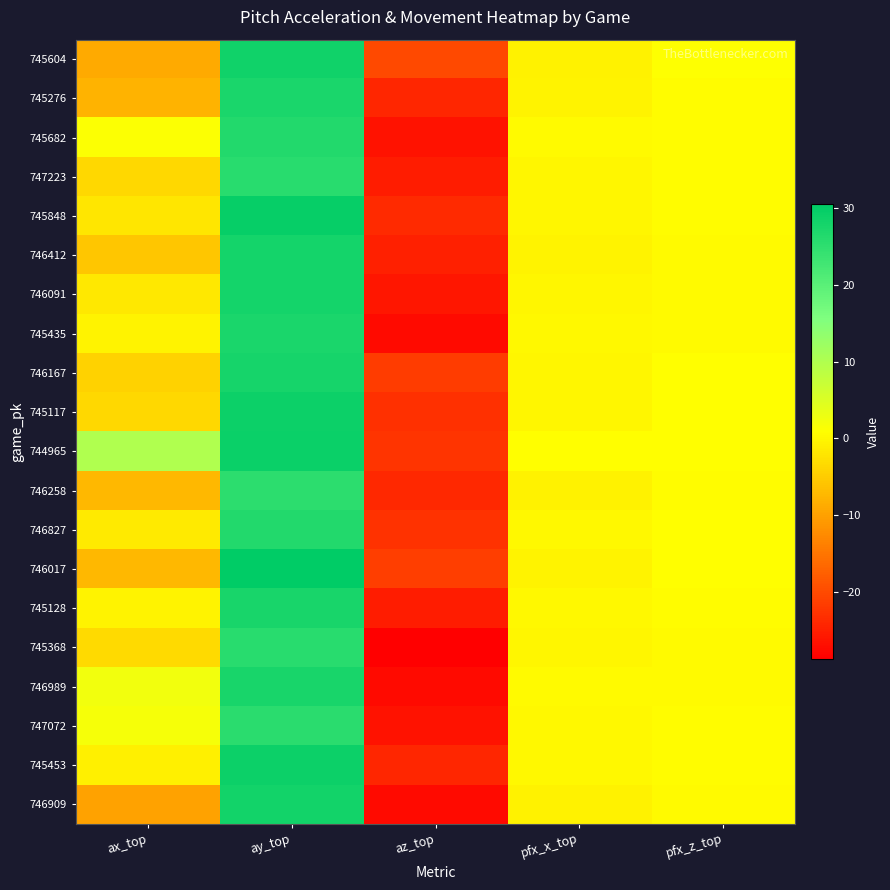

At which category is the sum across all series the highest?

ay_top